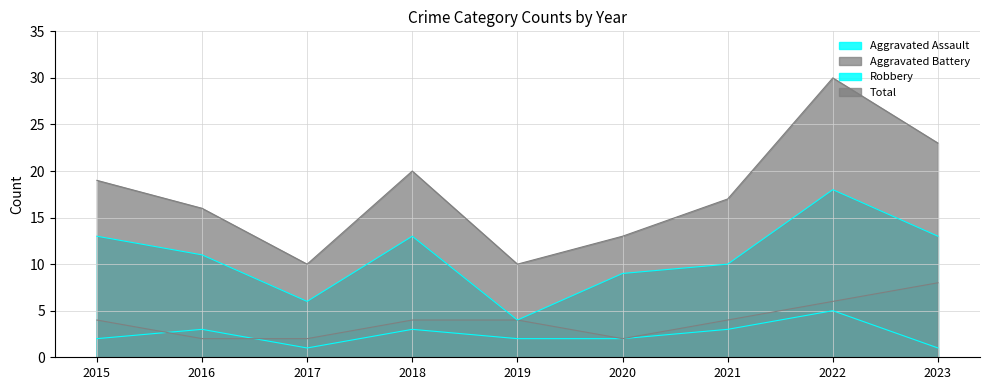

What is the value of the Aggravated Battery point at the 2nd from the left?

2